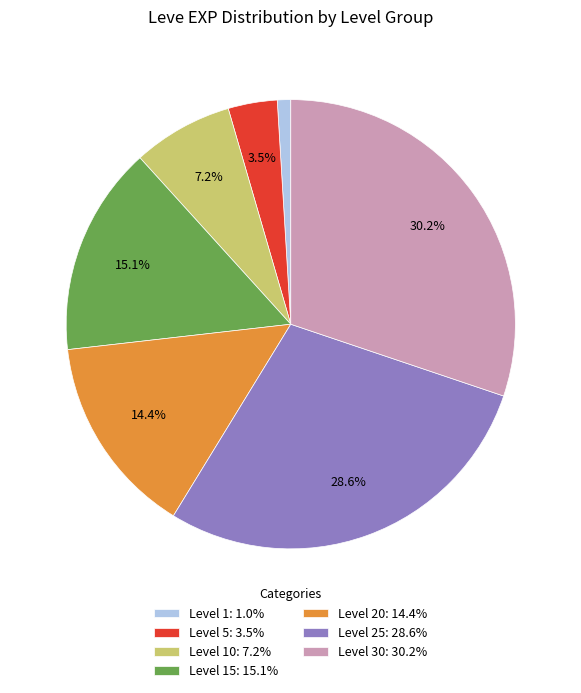

Is there a majority slice in this chart?

No